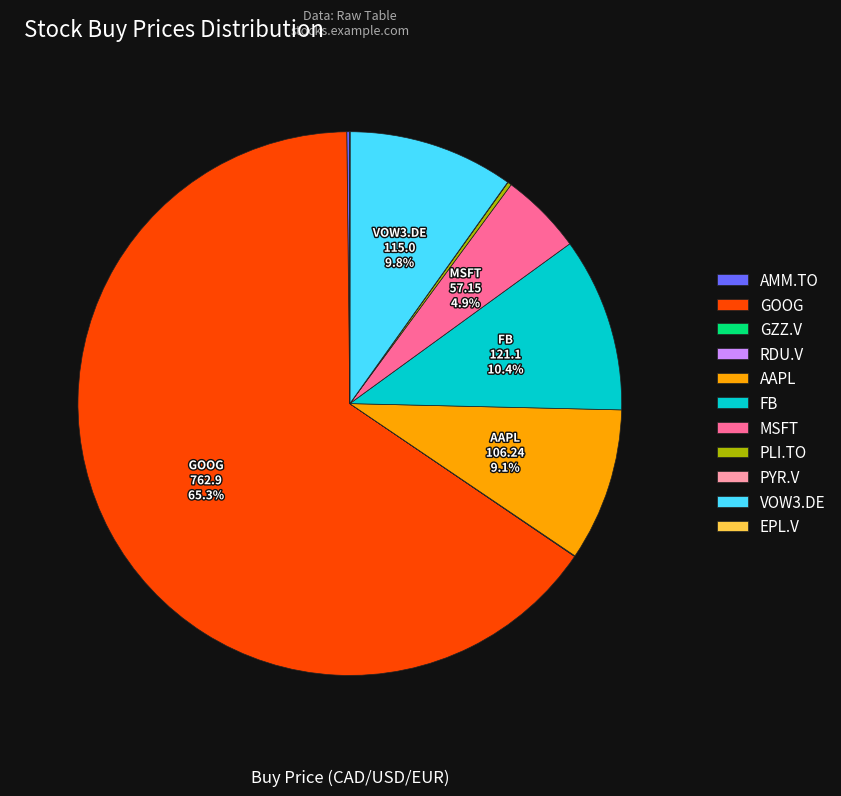

Which slice represents more than half of the pie?

GOOG